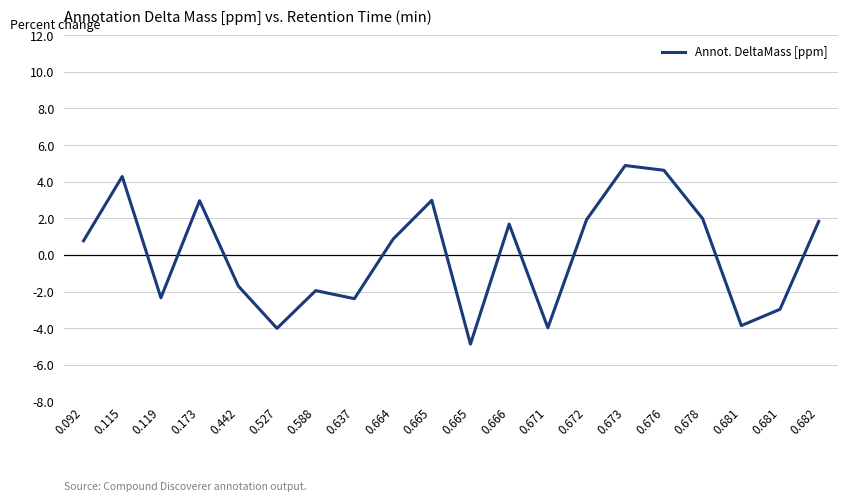

Does the chart display data point markers on the line(s)?

No